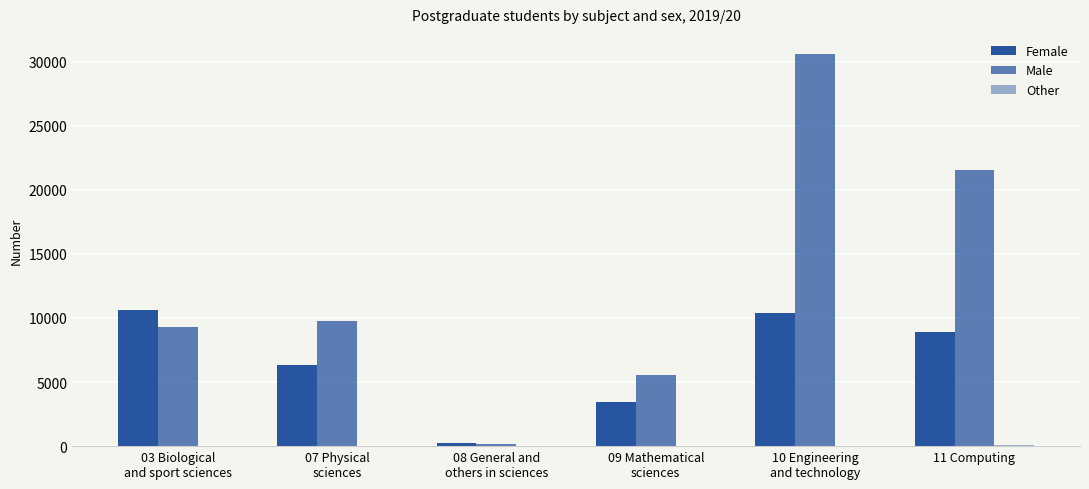

How many categories are shown in the chart?

6